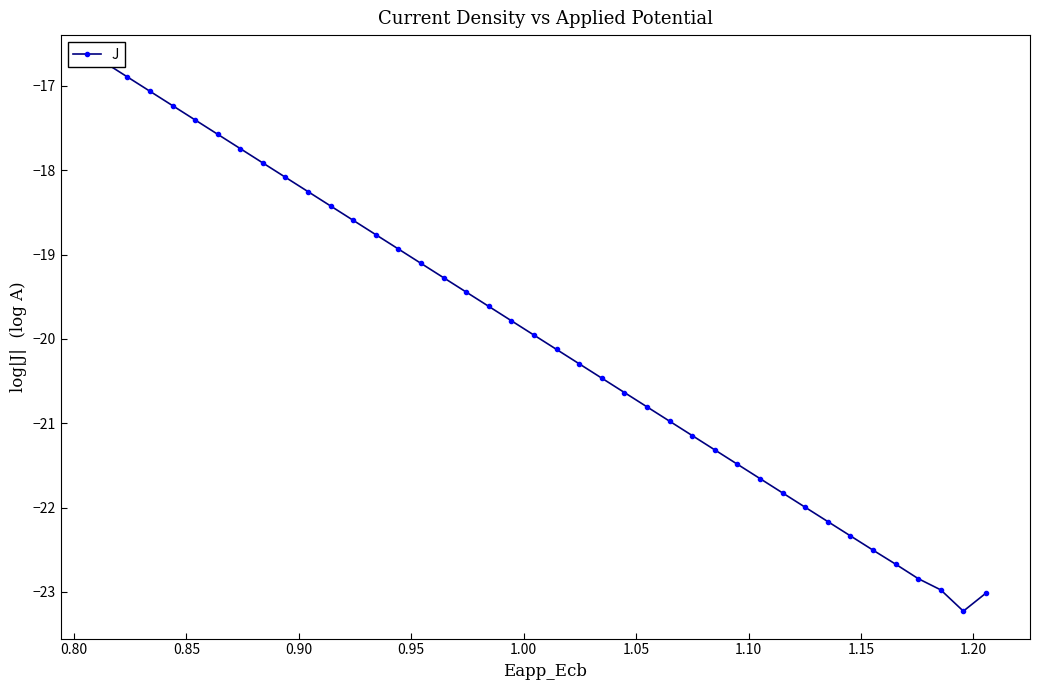

How many lines are shown in the chart?

1